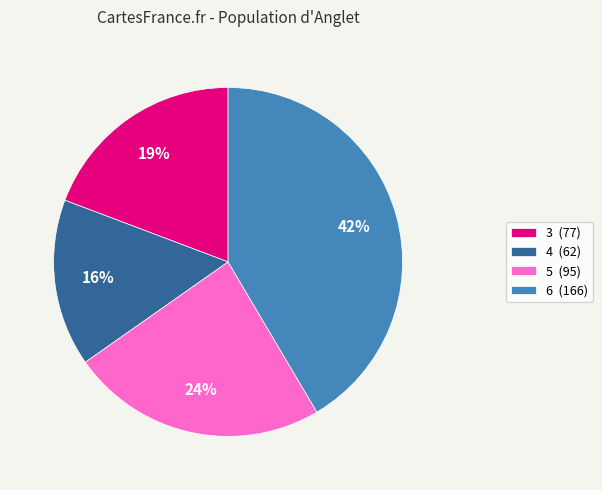

Rank the categories by value from lowest to highest.

4, 3, 5, 6